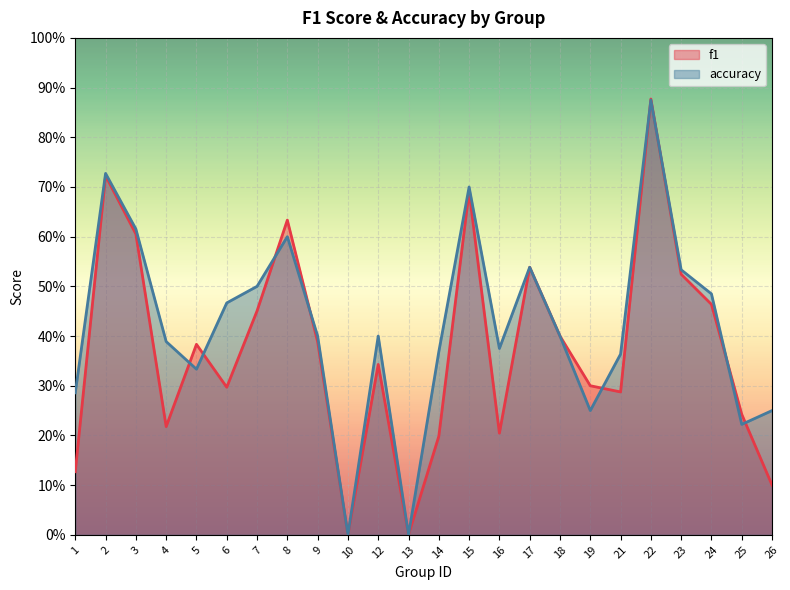

Which category has the lowest value across all series?

10